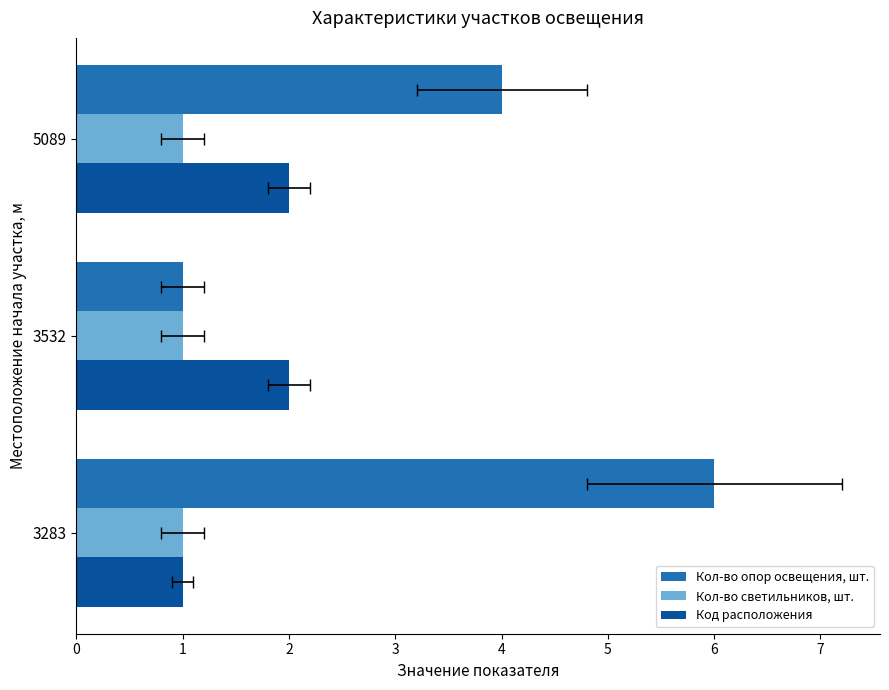

How many Код расположения values are between 1 and 2?

3